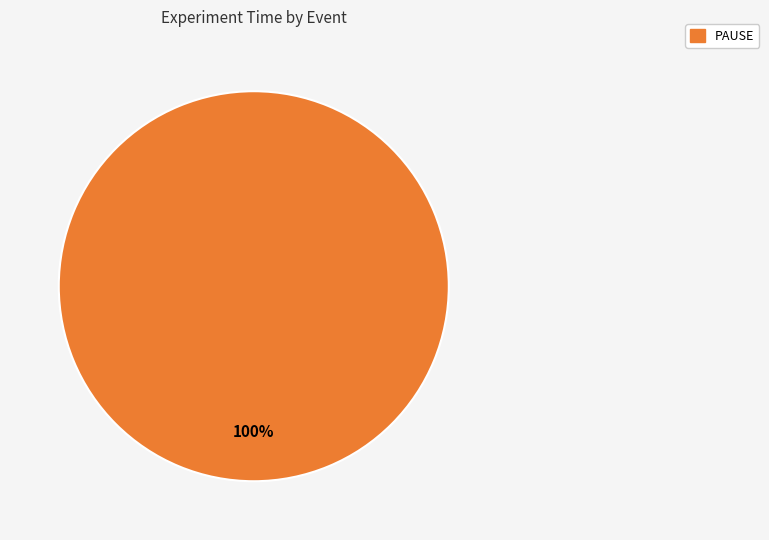

Is there a majority slice in this chart?

Yes